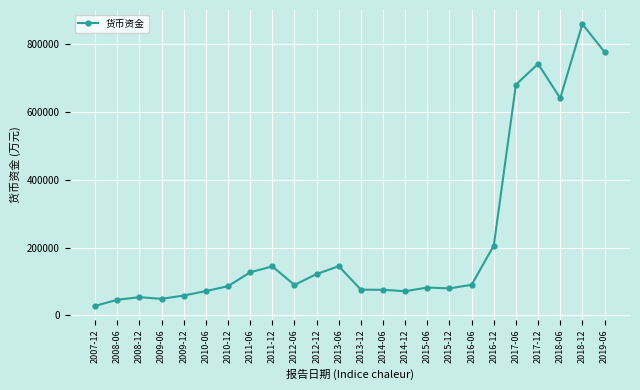

Is it true that the value at 2017-12 is 741578?

True